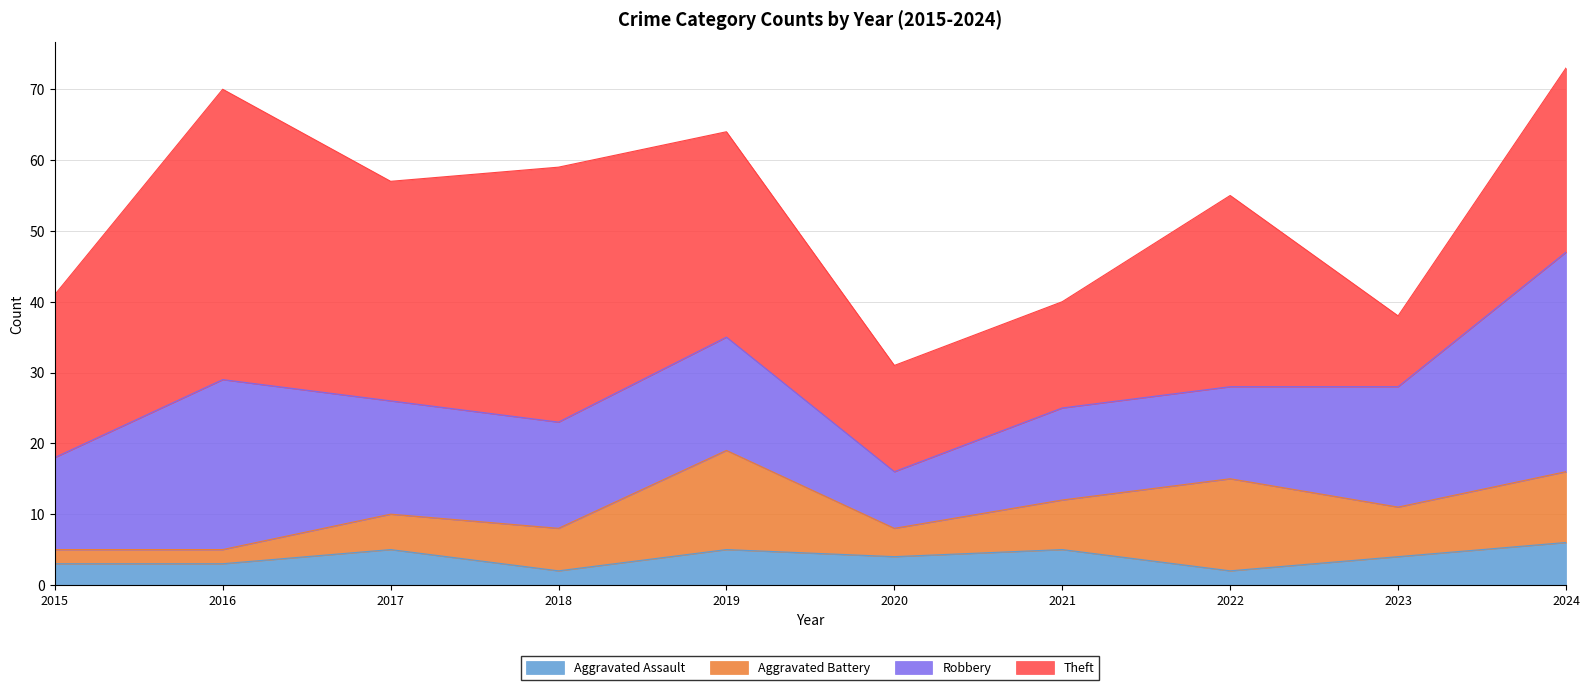

Which label corresponds to the largest value in the chart?

2016